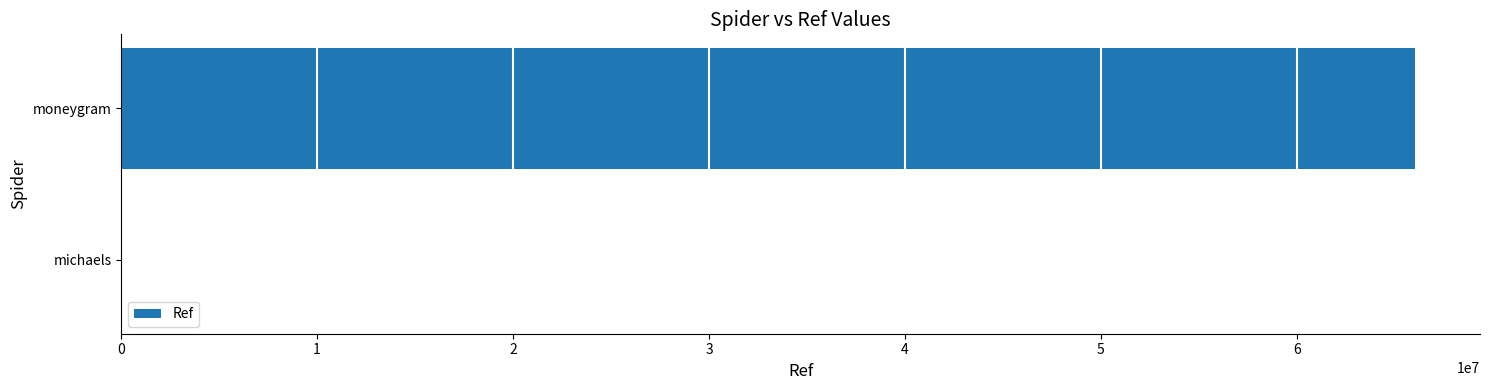

What is the average value?

33022984